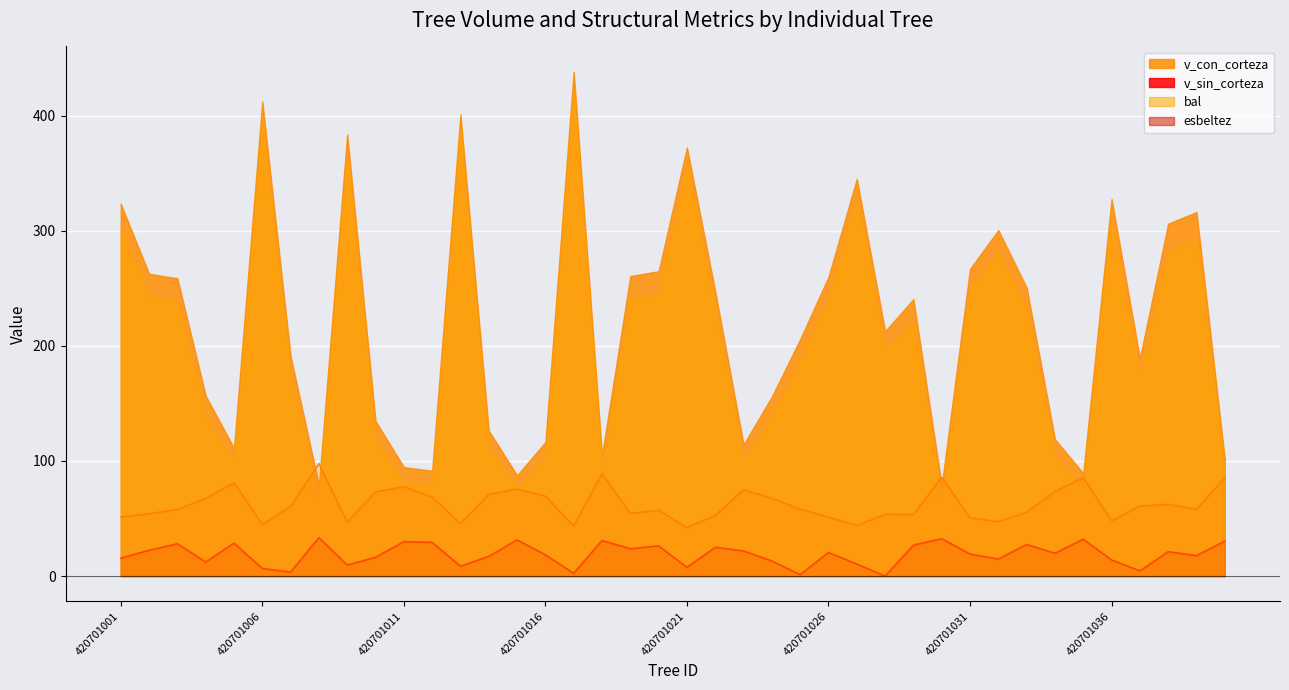

What value does the bal series have at 420701021?

7.6